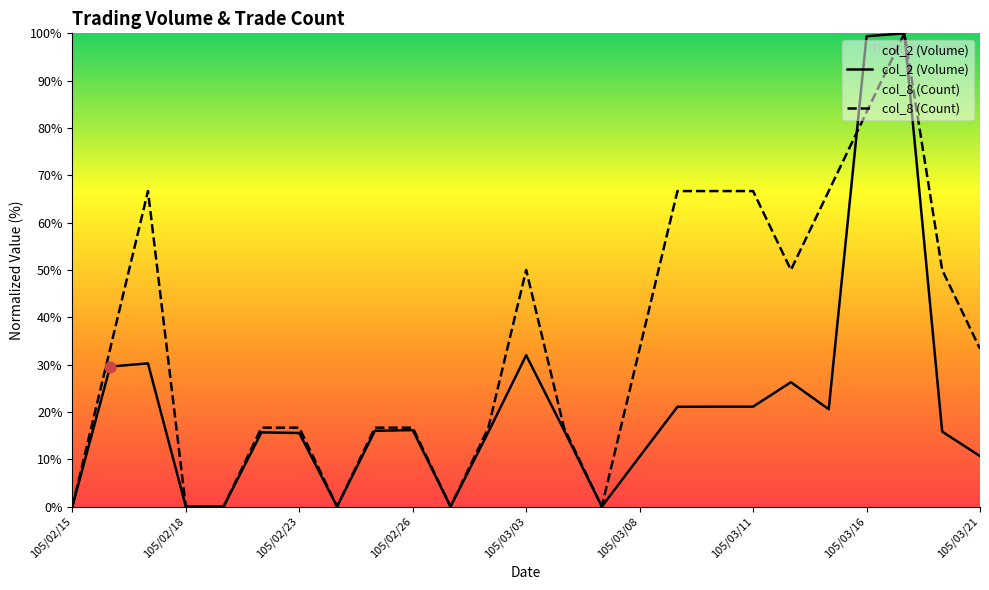

What is the total value across all series at 105/02/23?

32.2